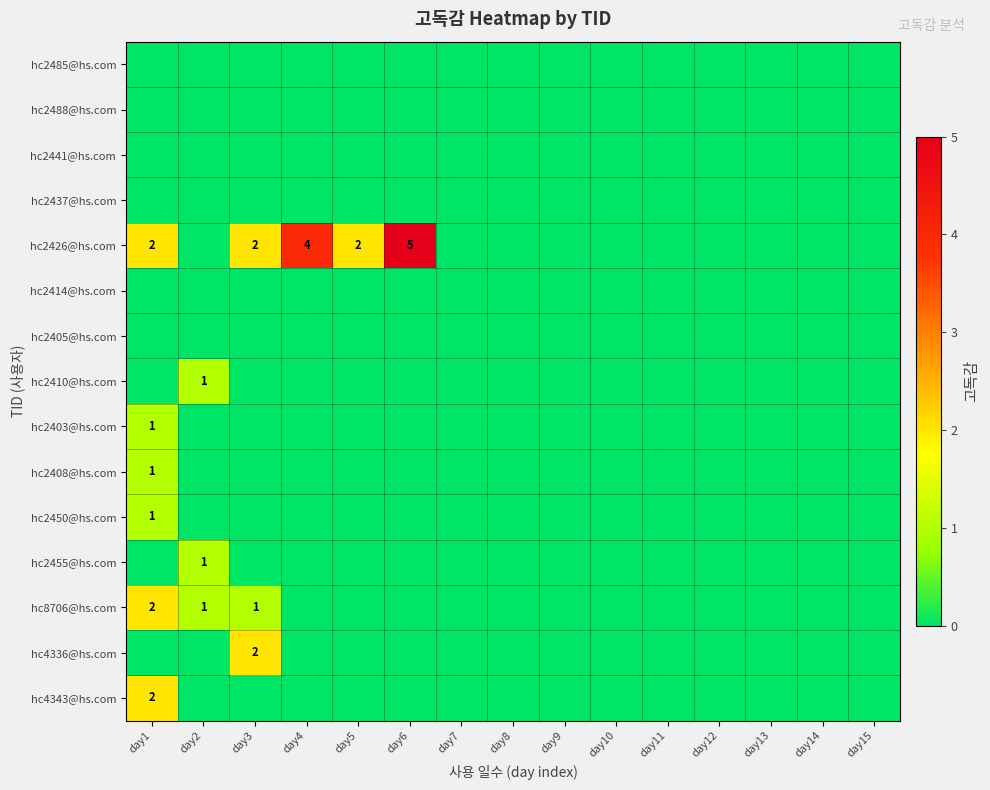

Between day4 and day5, which series saw the biggest shift?

hc2426@hs.com